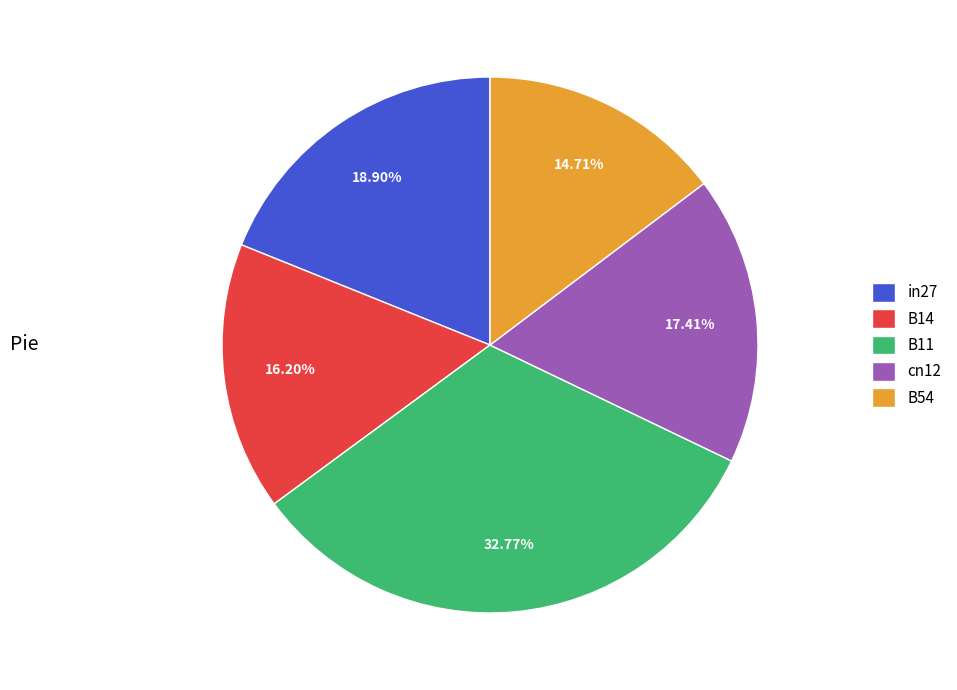

Between cn12 and in27, which is larger?

in27